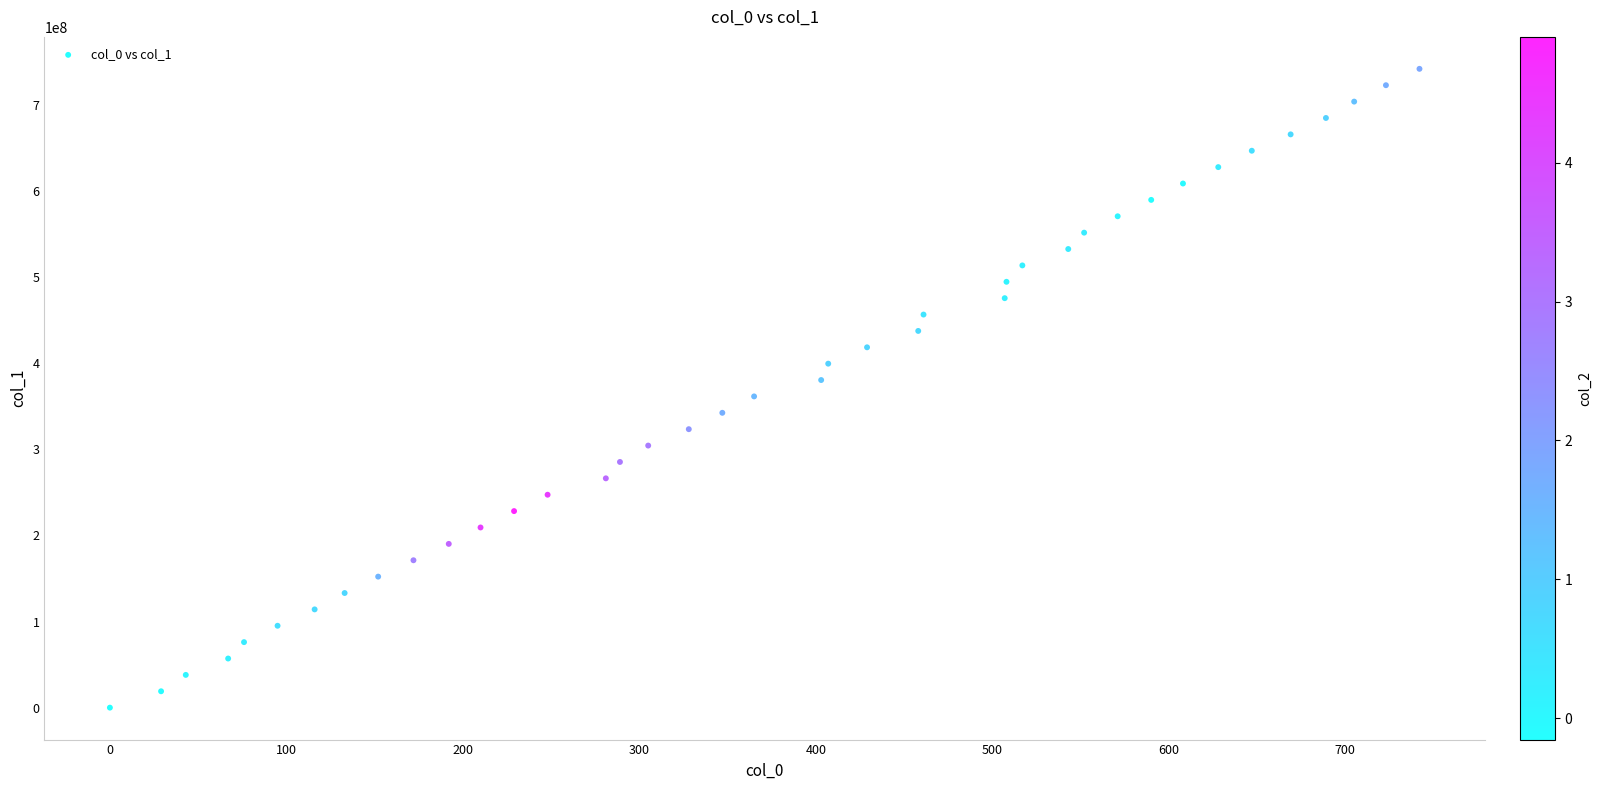

What is the range of Y values (max minus min)?

742093136